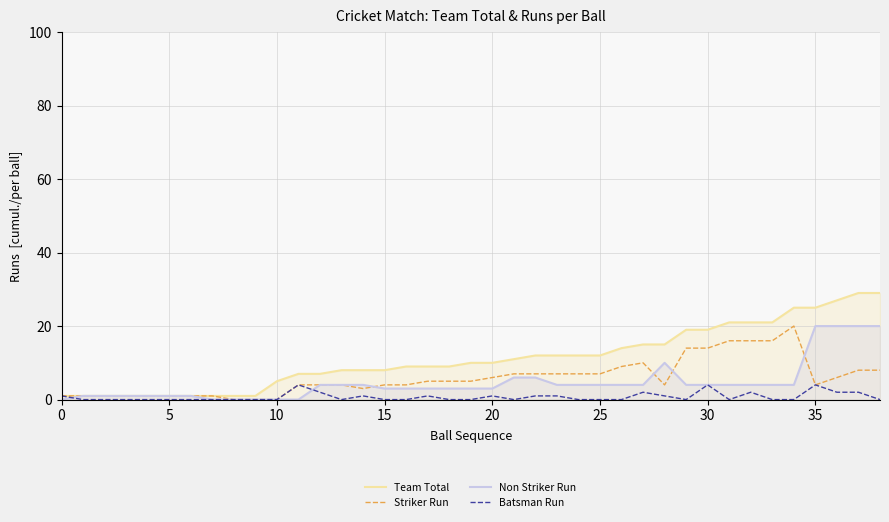

True or false: Team Total has more than 1 interior local peaks.

False